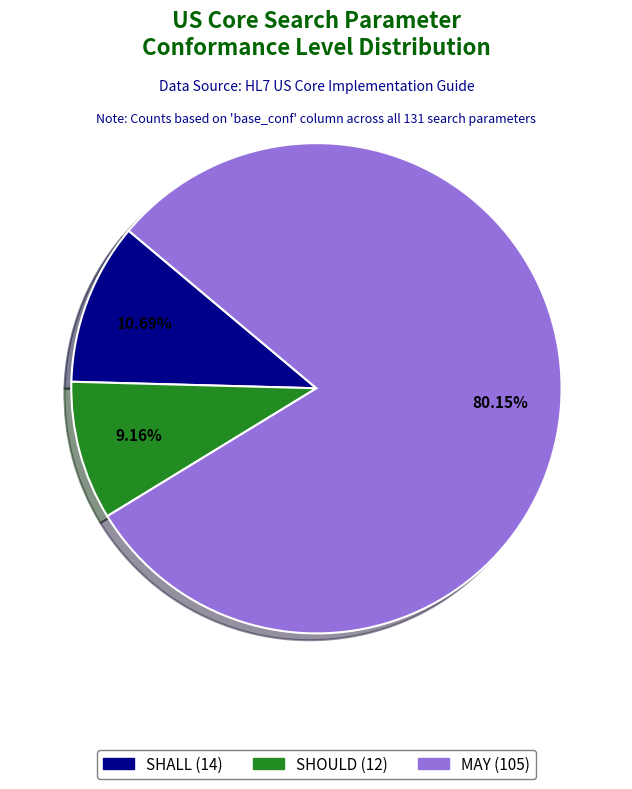

To the nearest percent, what portion does SHALL represent?

11%